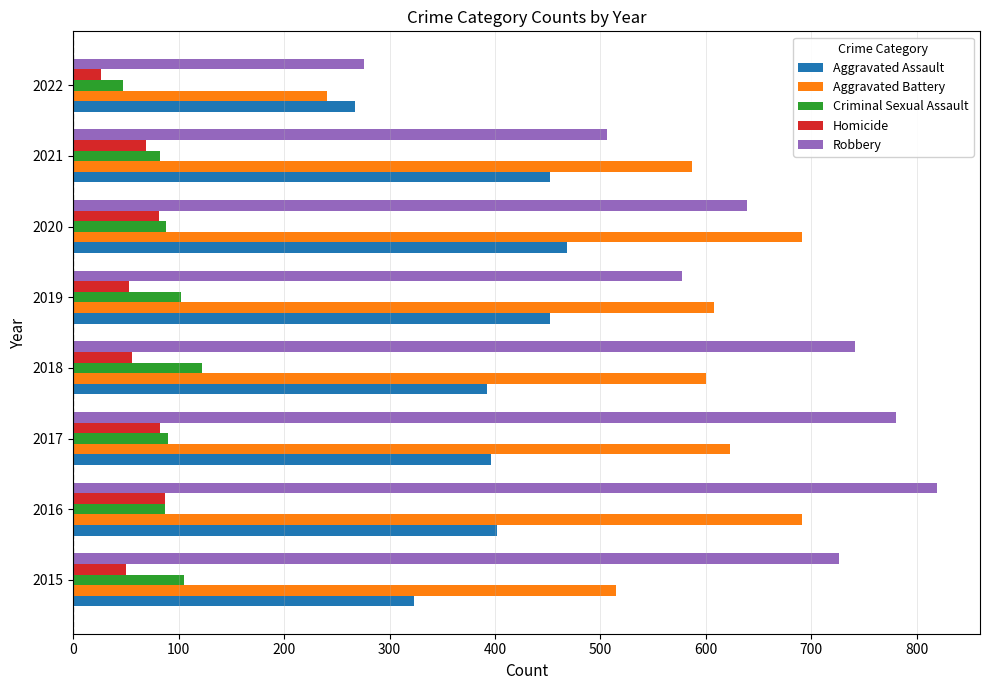

What is the lowest value of the Aggravated Assault series?

267